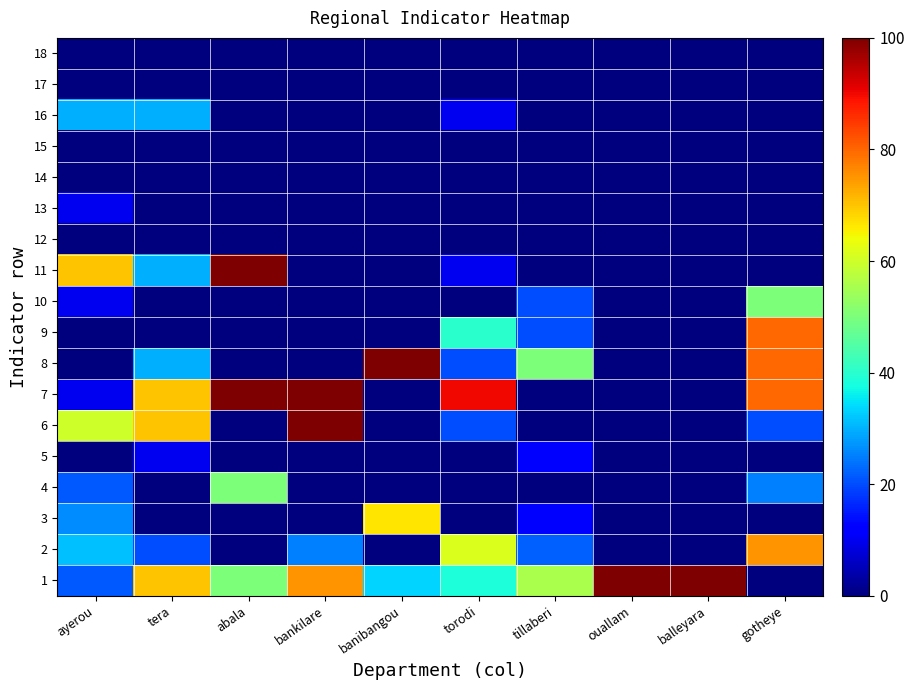

Between ouallam and tillaberi, which is larger?

ouallam